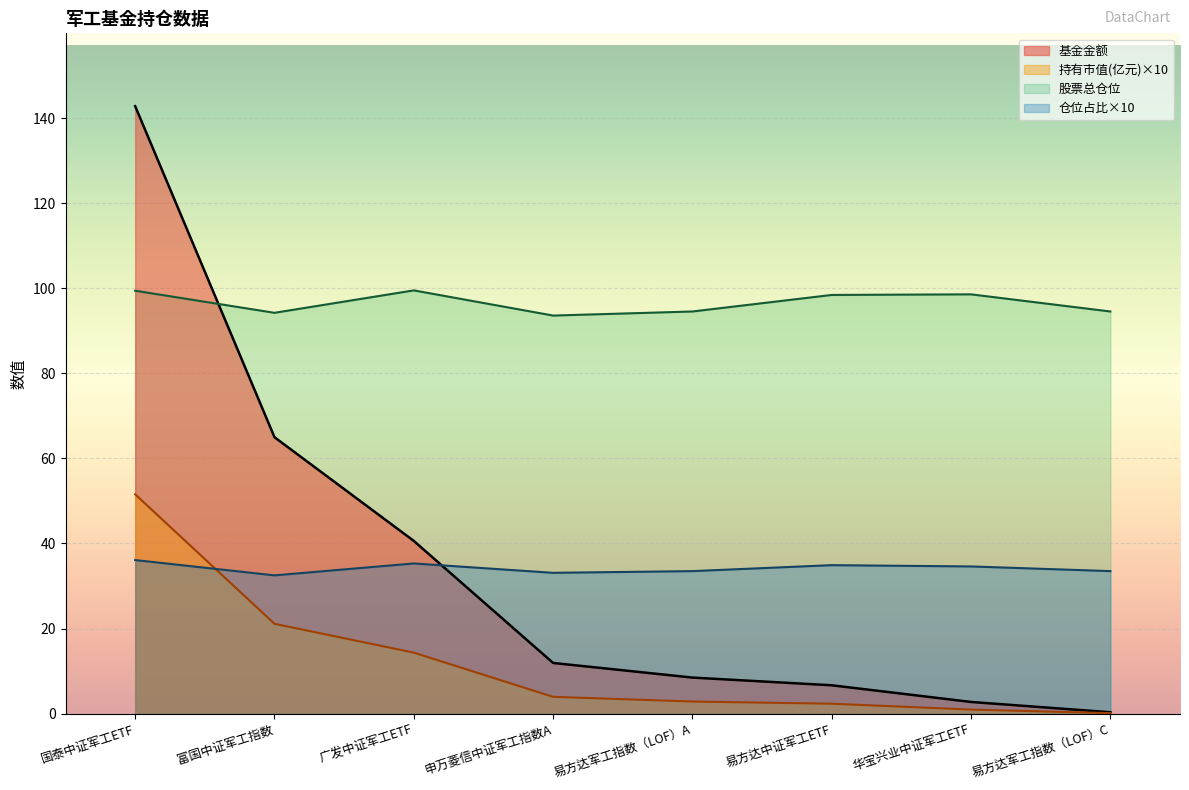

Reading left to right, list all the values displayed in this chart.

基金金额: 142.8	65.0	40.6	11.9	8.5	6.7	2.7	0.3
持有市值(亿元): 51.6	21.1	14.3	3.9	2.8	2.3	0.9	0.1
股票总仓位: 99.4	94.2	99.5	93.6	94.5	98.4	98.6	94.5
仓位占比: 36.1	32.5	35.3	33.1	33.5	34.9	34.6	33.5